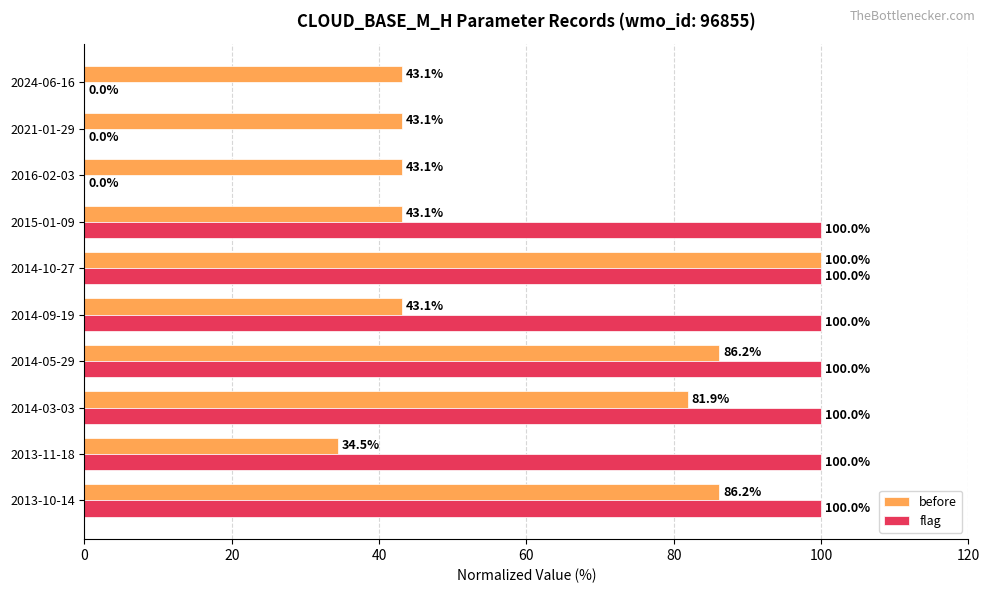

Is the value of flag at 2024-06-16 greater than the value of before at 2014-03-03?

No